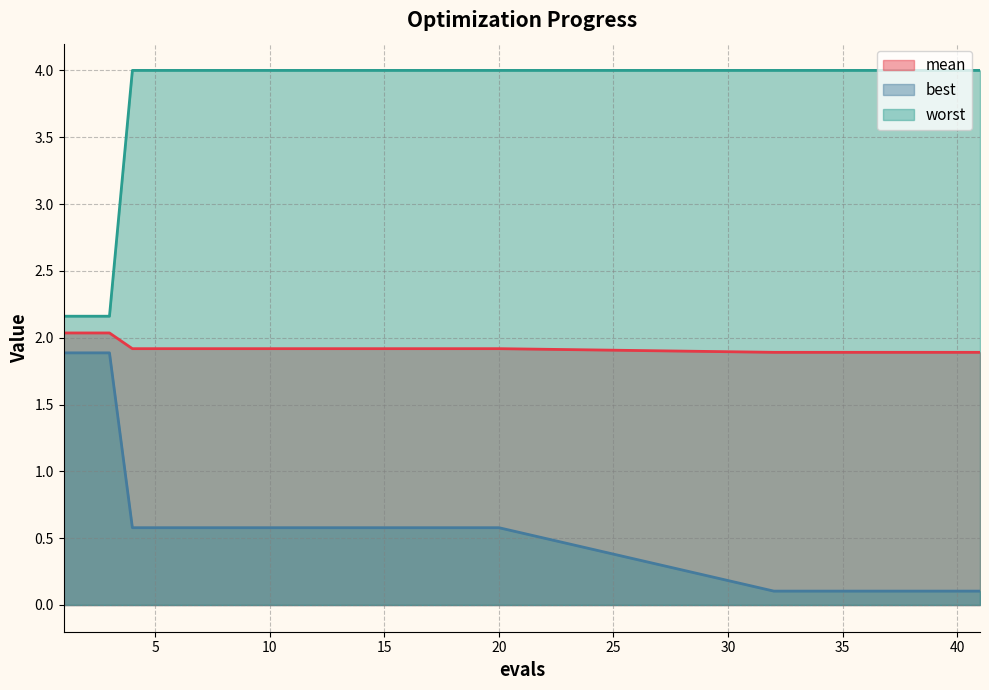

True or false: best and worst cross at least once.

False